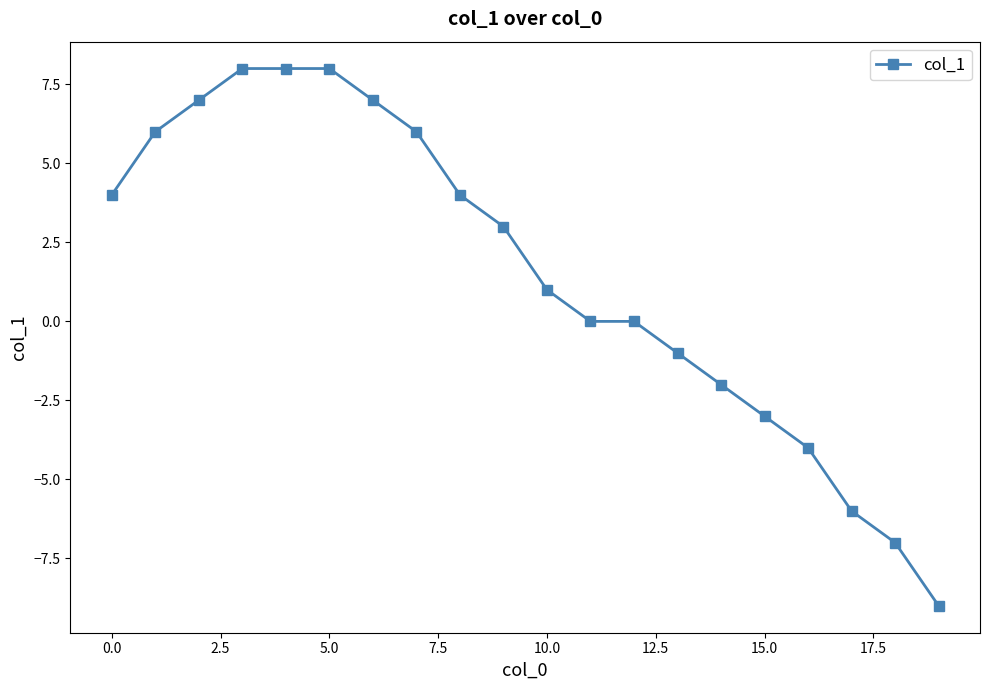

What is the value of the 14th point from the left?

-1